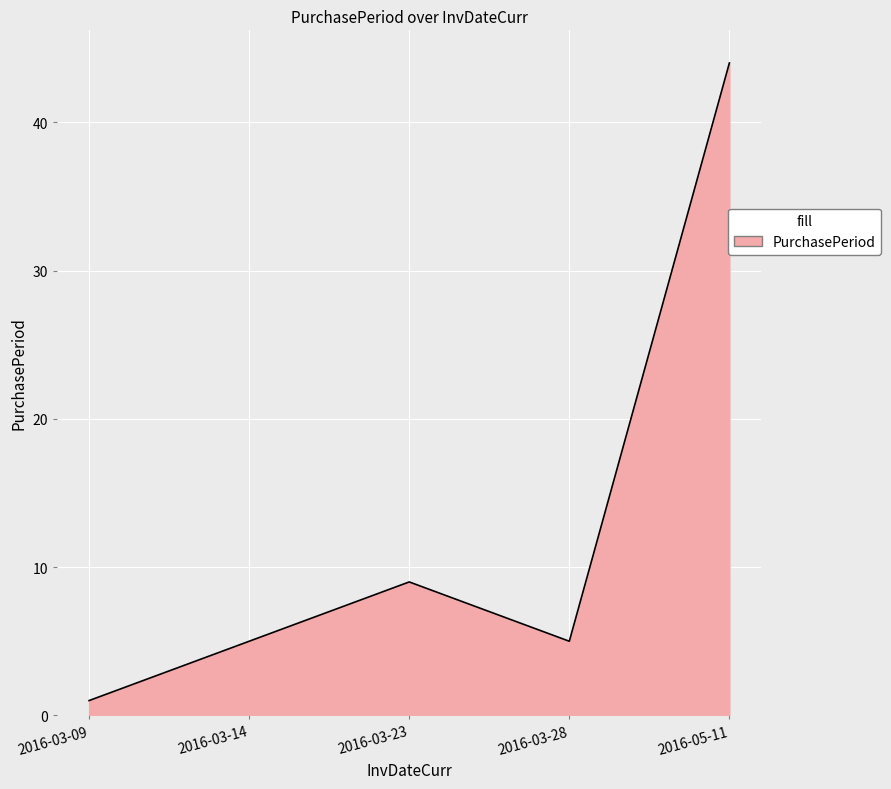

Where is the data nearest to the value 22?

2016-03-23